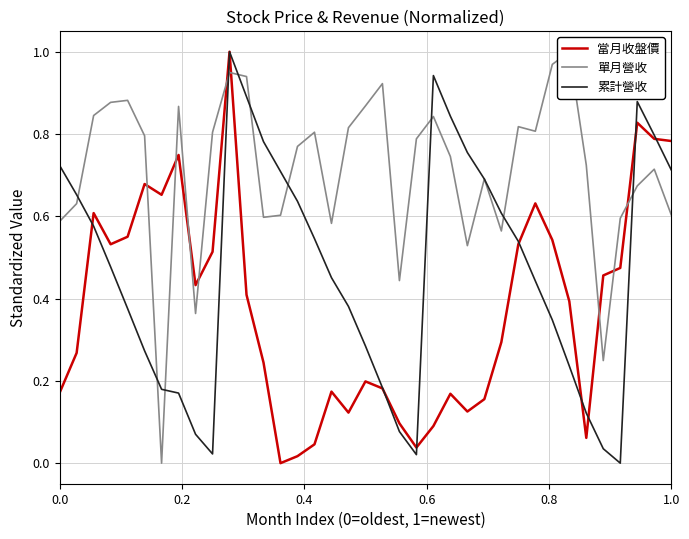

The 當月收盤價 series shows 0.3 at 1.0. True or false?

False